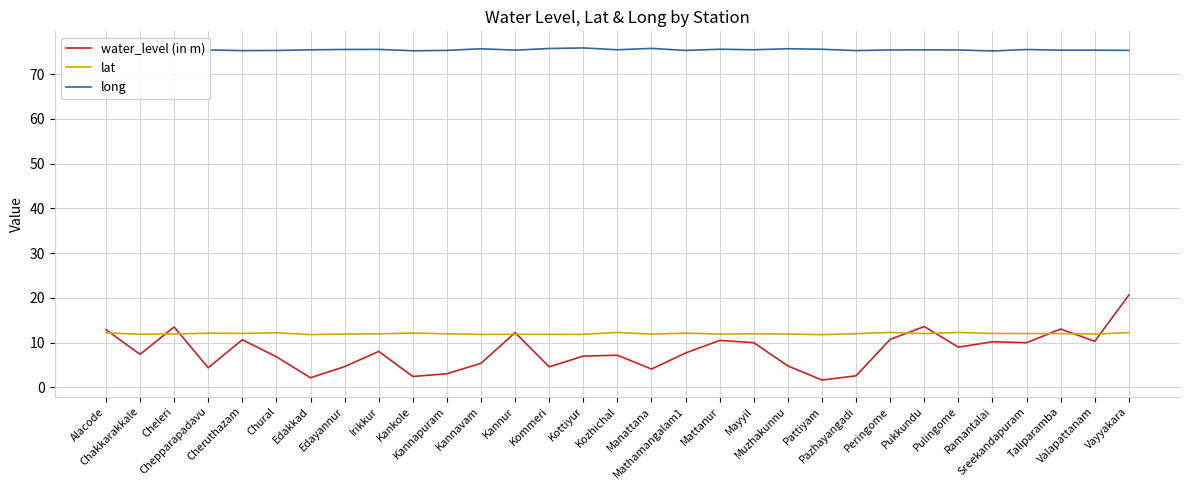

What is the lowest value of the lat series?

11.8